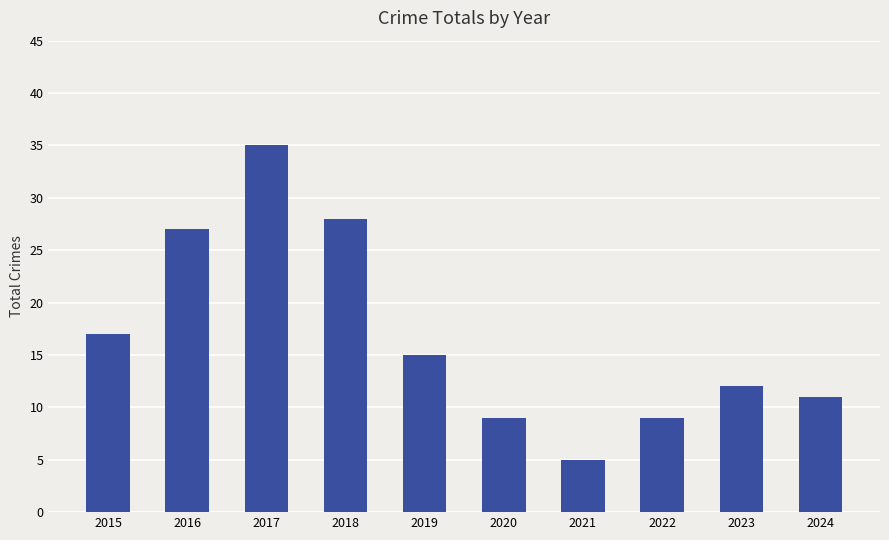

What is the value of the 2nd bar from the left?

27